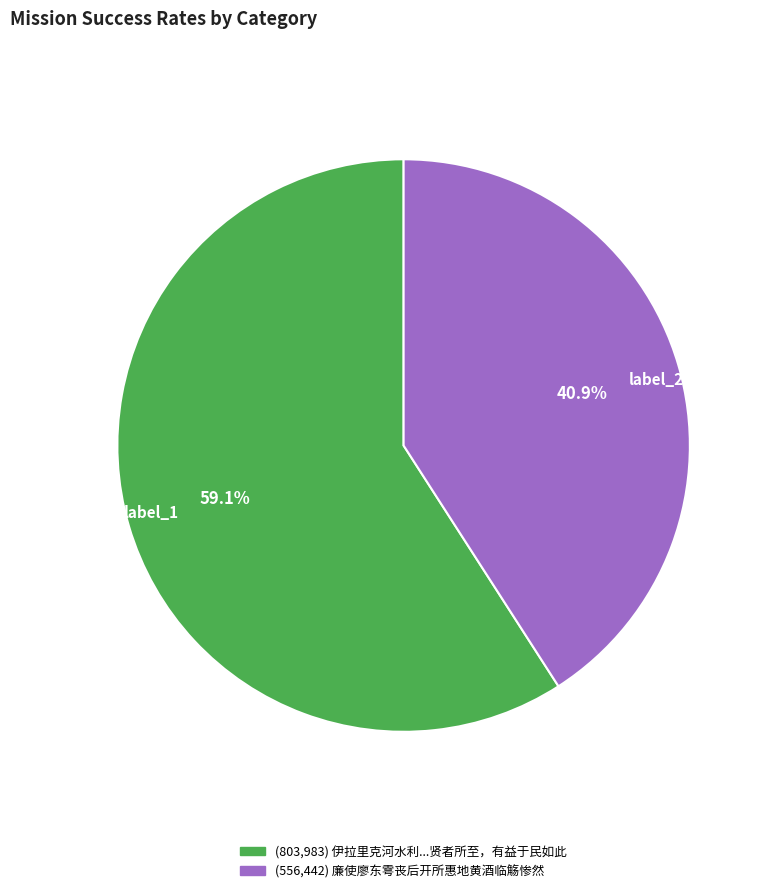

Approximately how many times larger is the value at label_1 compared to label_2?

1.4